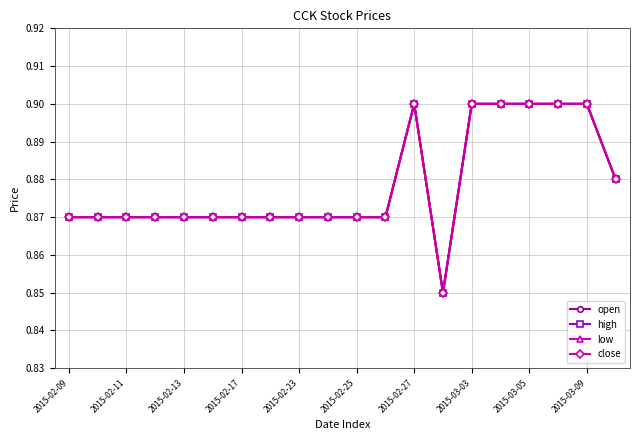

Does the chart have visible grid lines?

Yes